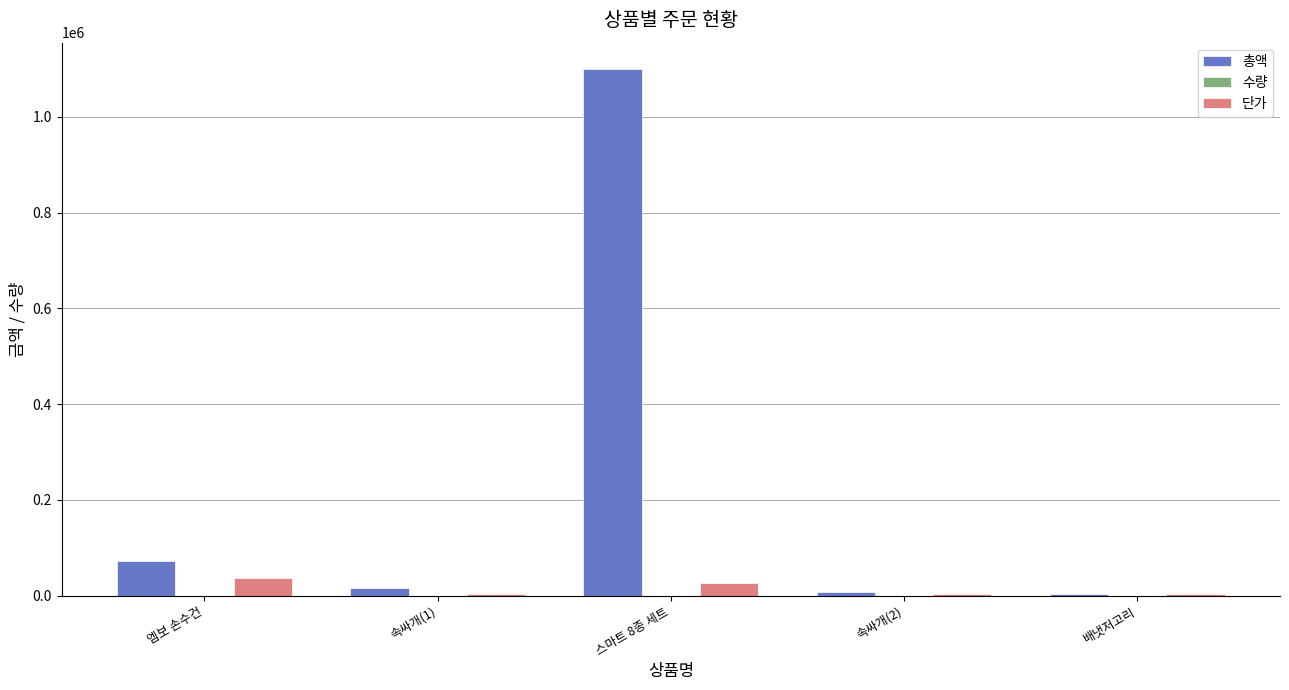

What is the sum of all 단가 values?

74600